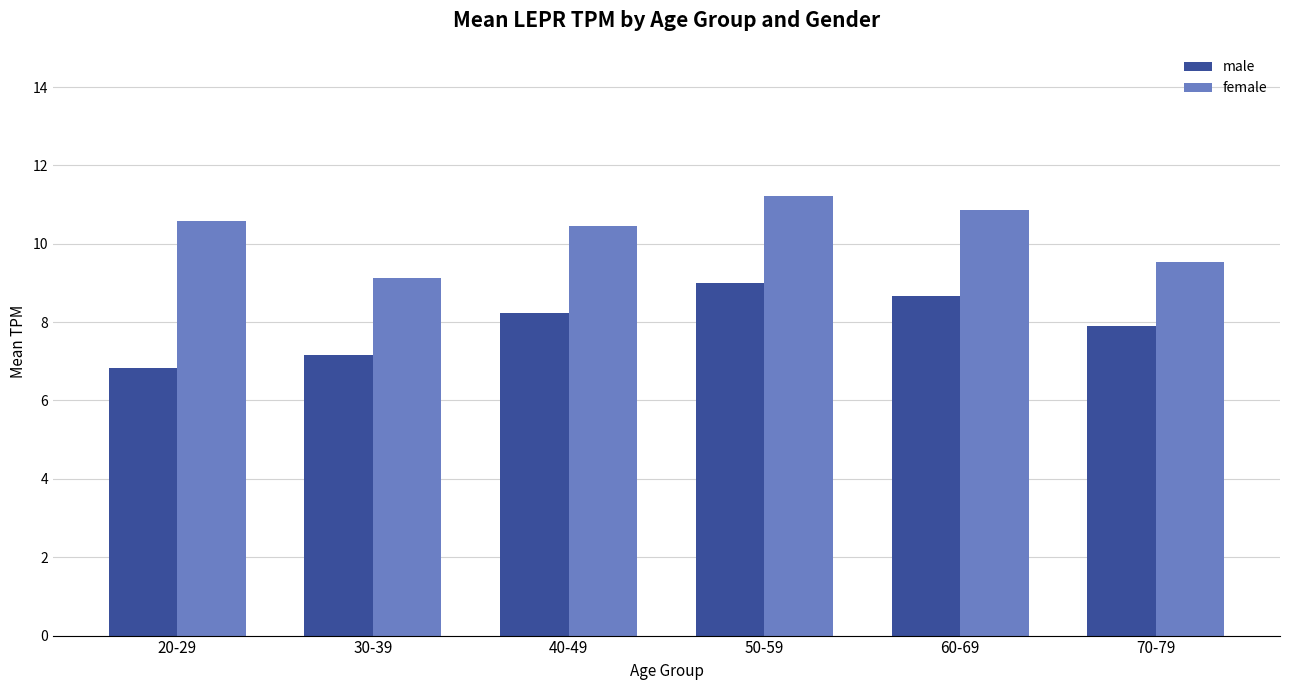

What is the difference between the maximum and minimum values in the male series?

2.2